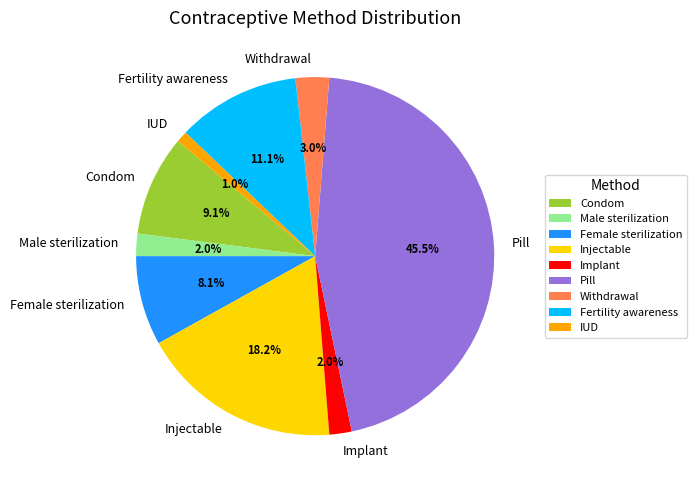

How many segments does this pie chart have?

9